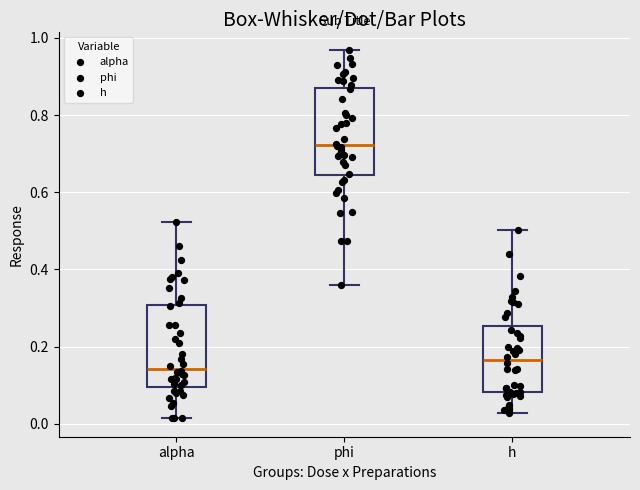

Reading left to right, transcribe this box plot: for each box, give where its median line is, the range the box spans, and where its two whiskers end, as read against the y-axis. The values are not printed on the chart, so give them approximately, as read against the axis.

alpha: median 0.14, box 0.10 to 0.30, whiskers 0.02 to 0.52
phi: median 0.72, box 0.64 to 0.88, whiskers 0.36 to 0.96
h: median 0.16, box 0.08 to 0.26, whiskers 0.02 to 0.50